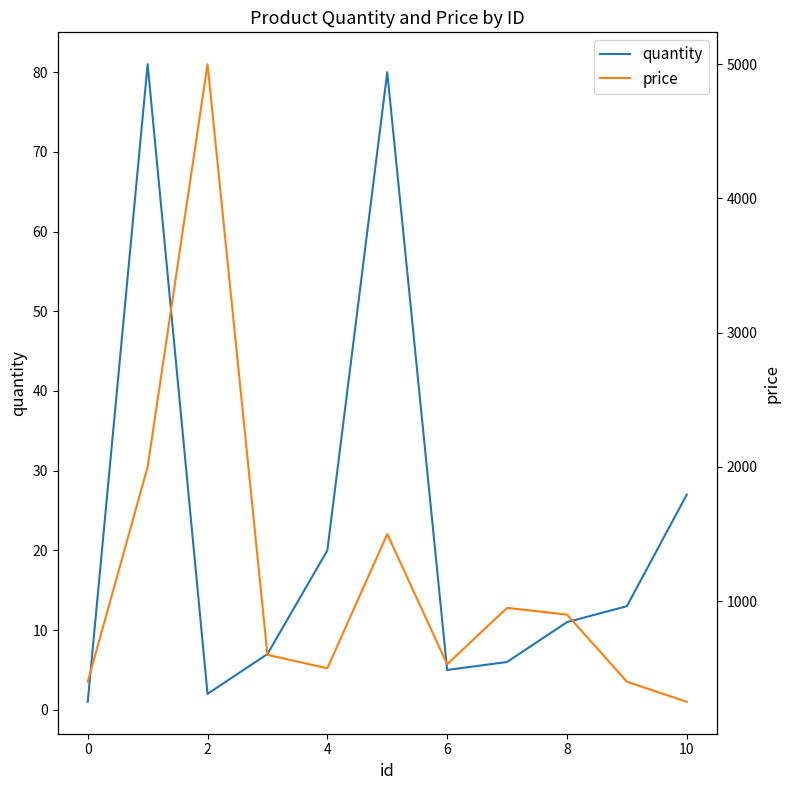

How many lines are shown in the chart?

2